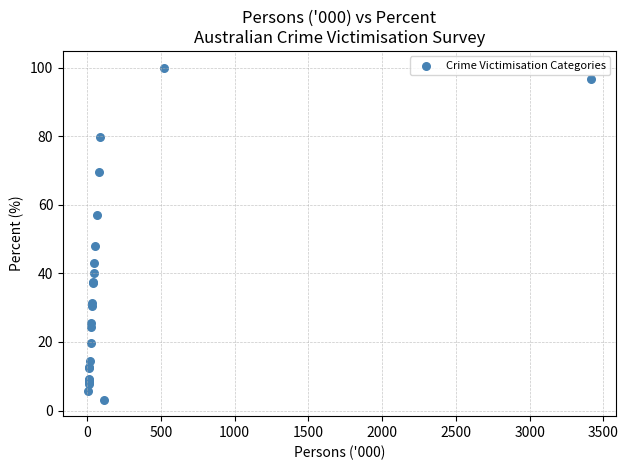

What Y value in the scatter plot is closest to 51?

47.9